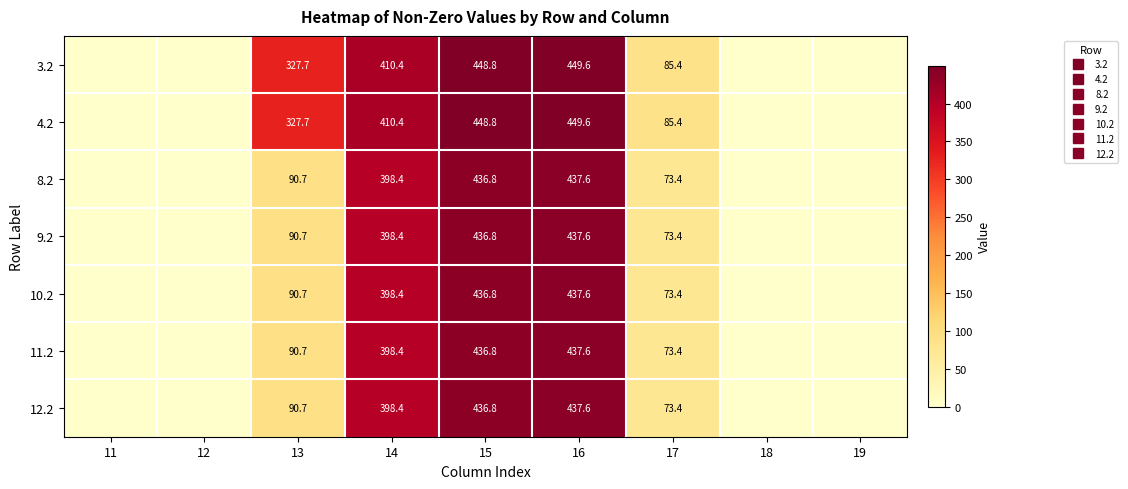

Which series has the largest range (max minus min)?

3.2